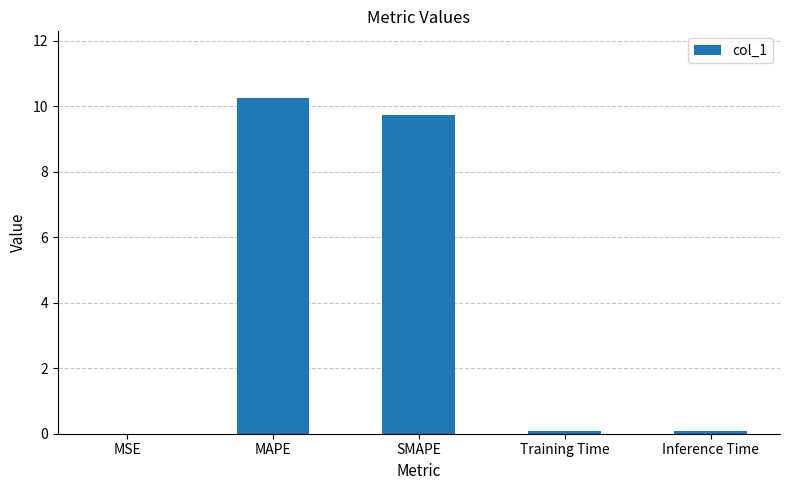

What is the change in value from MSE to Training Time?

+0.1